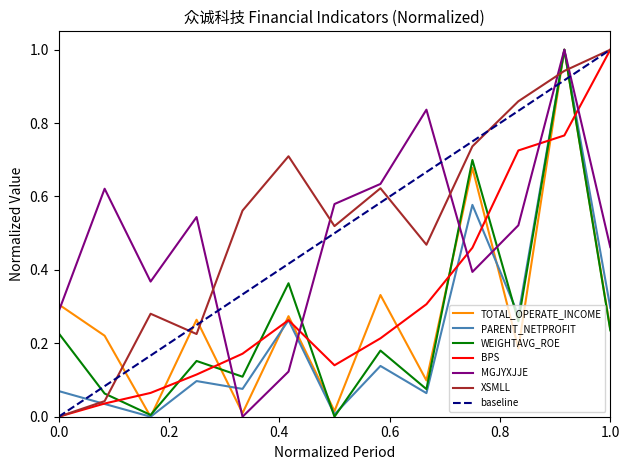

True or false: XSMLL and WEIGHTAVG_ROE intersect in this chart.

True